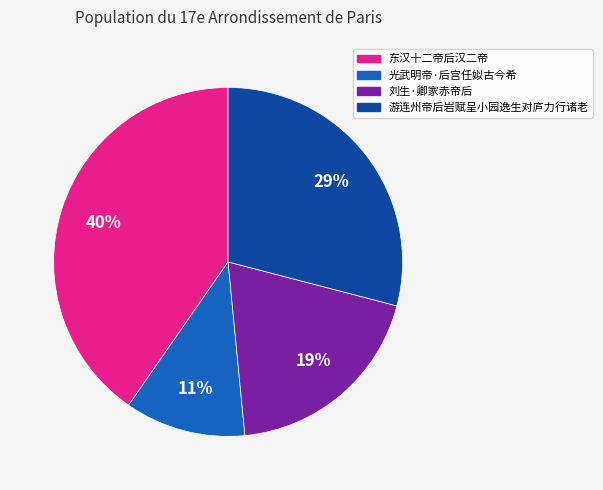

What percentage is the 光武明帝·后宫任姒古今希 slice, to the nearest percent?

11%